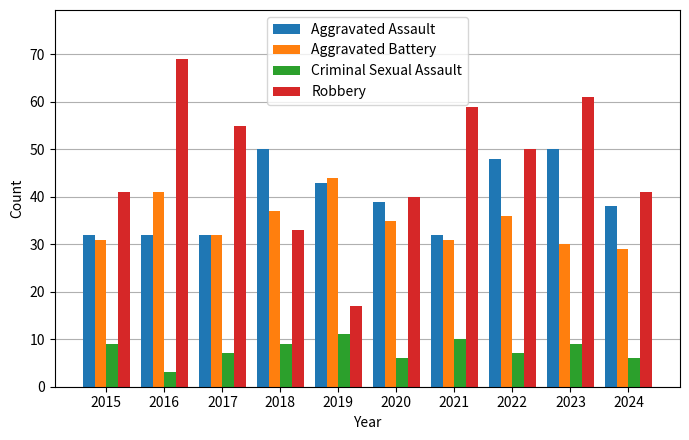

How many bars are there in total?

40